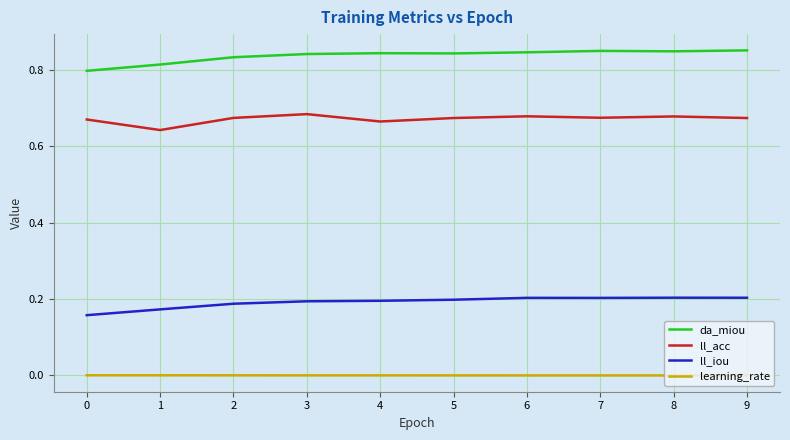

How many categories are shown in the chart?

10